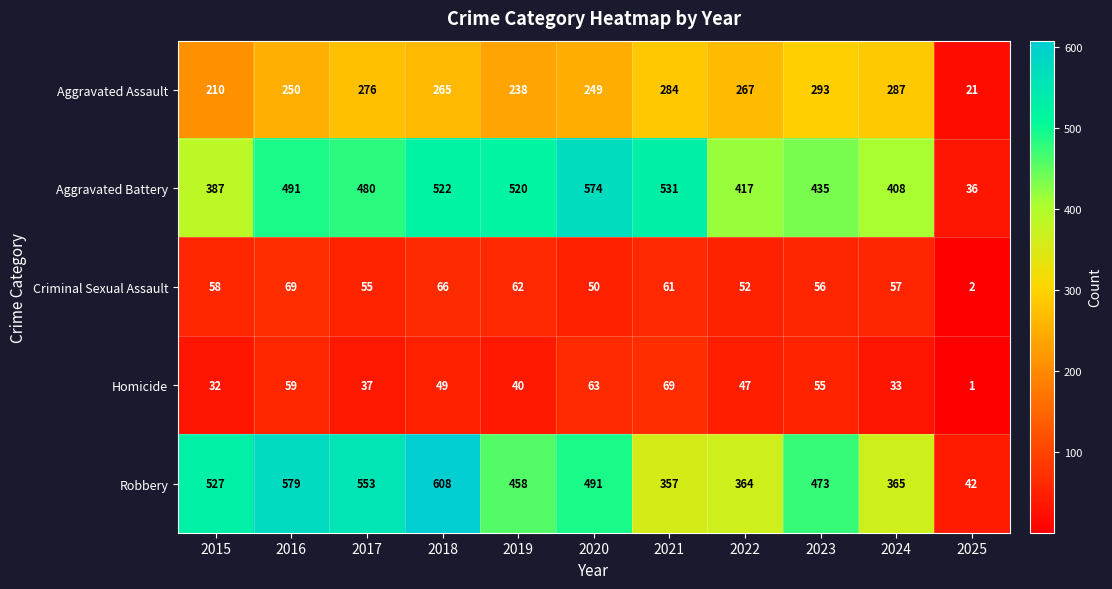

What is the sum of the Criminal Sexual Assault values at 2023 and 2022?

108